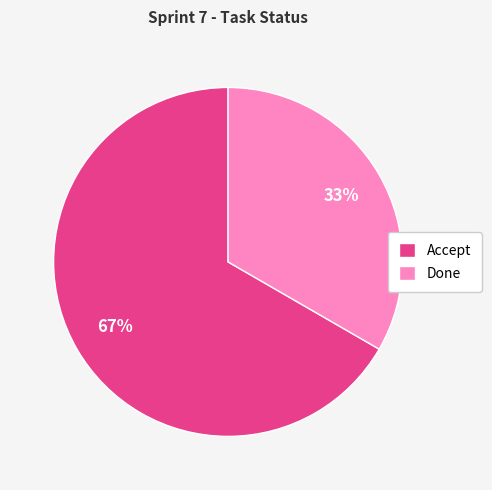

What is the ratio of the value at Done to the value at Accept?

0.5